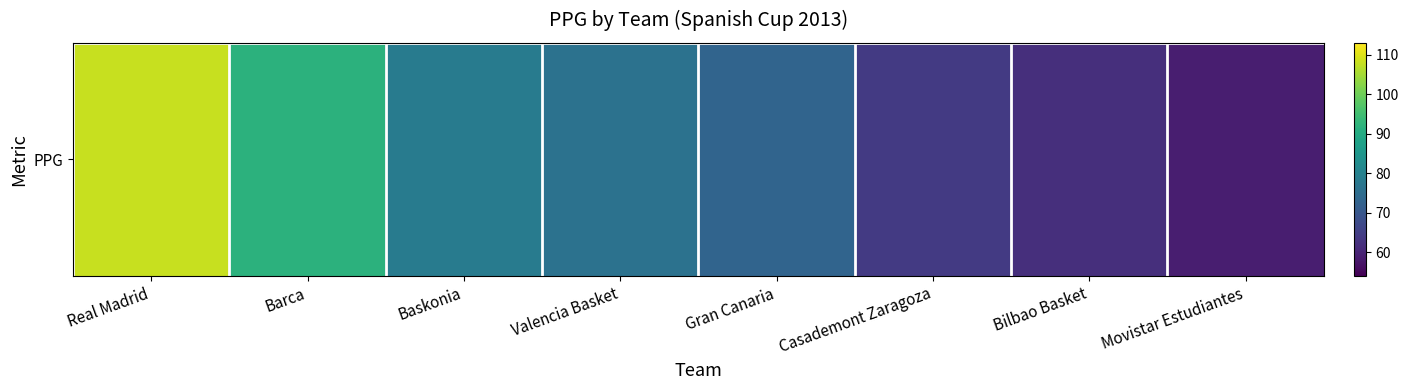

Reading left to right, transcribe all the data shown in this chart.

108.0	92.0	78.5	76.3	73.0	64.0	62.0	59.0